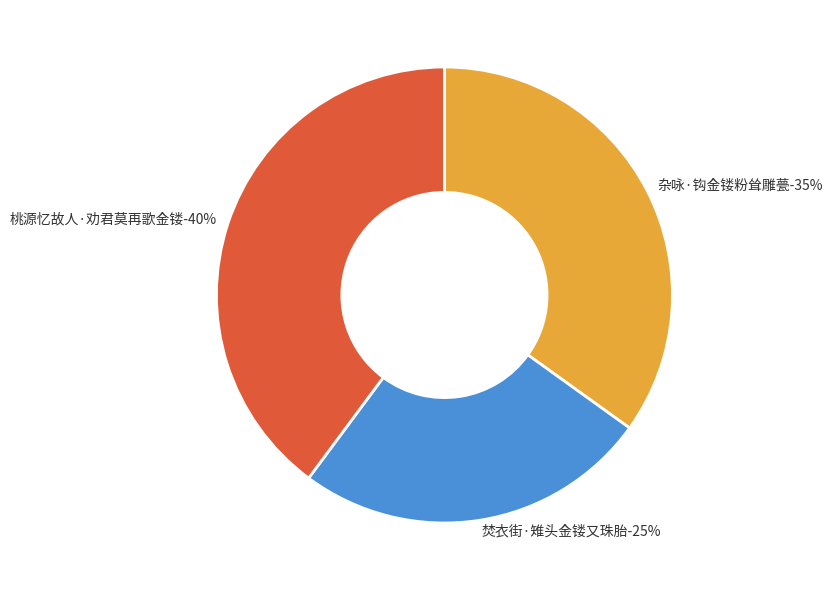

What percentage is the 桃源忆故人·劝君莫再歌金镂 slice, to the nearest percent?

40%